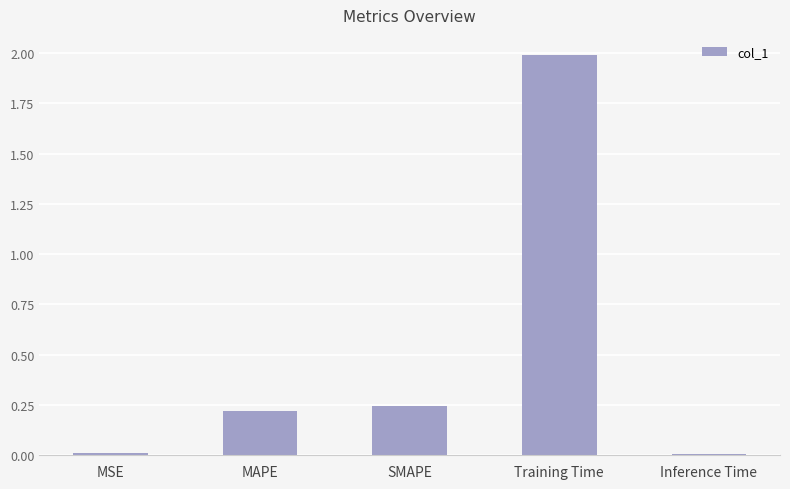

At which category does the chart reach its peak across all series?

Training Time